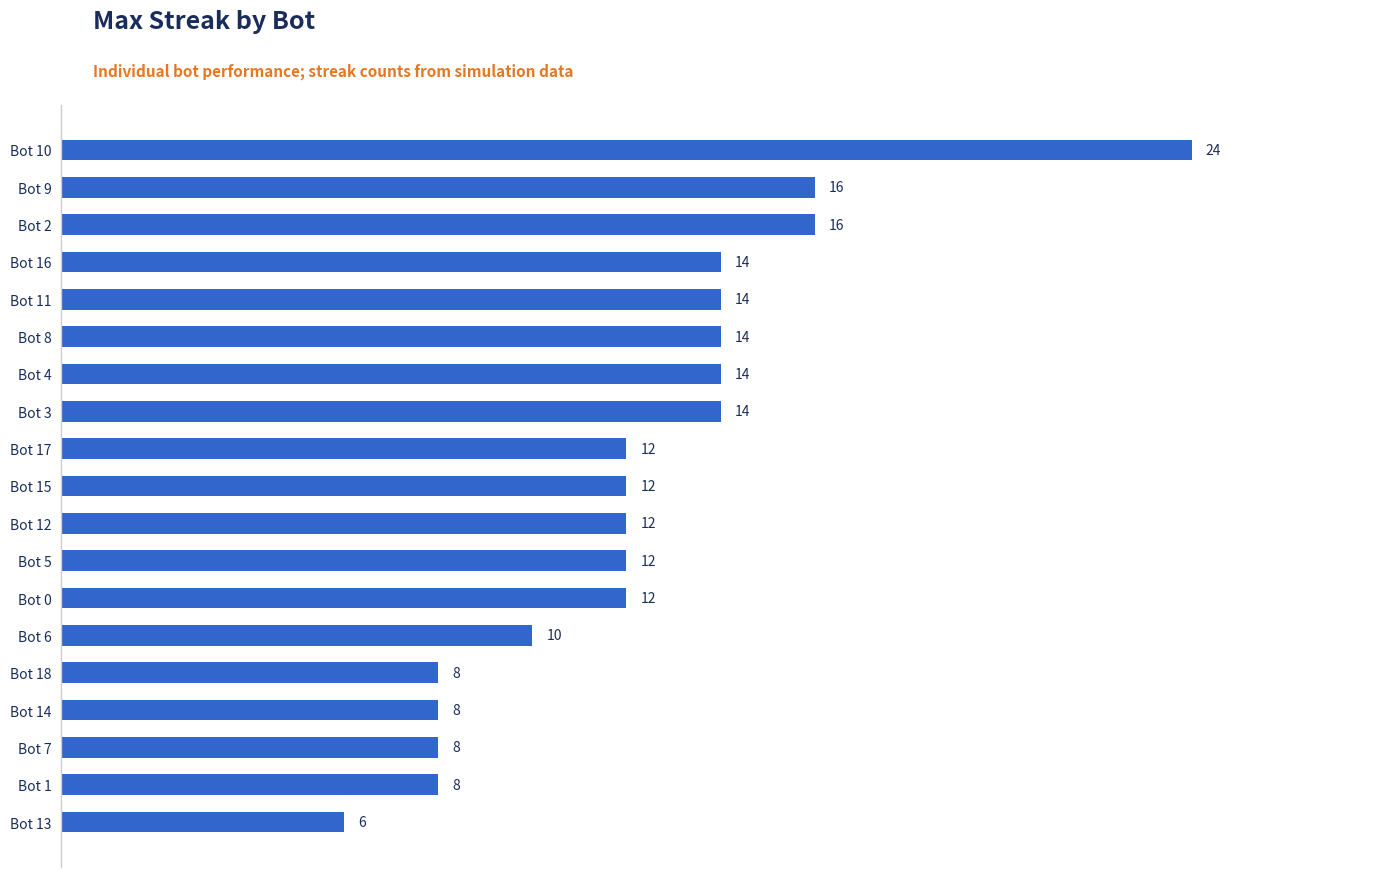

What is the sum of all values?

234